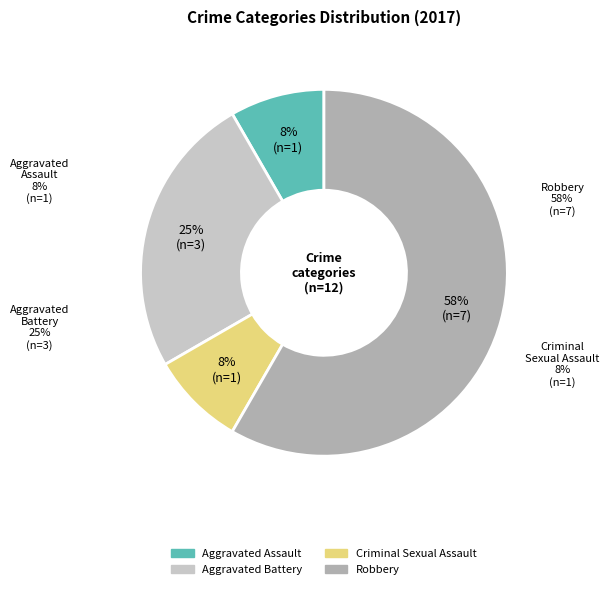

Approximately how many times larger is the value at Criminal Sexual Assault compared to Robbery?

0.1